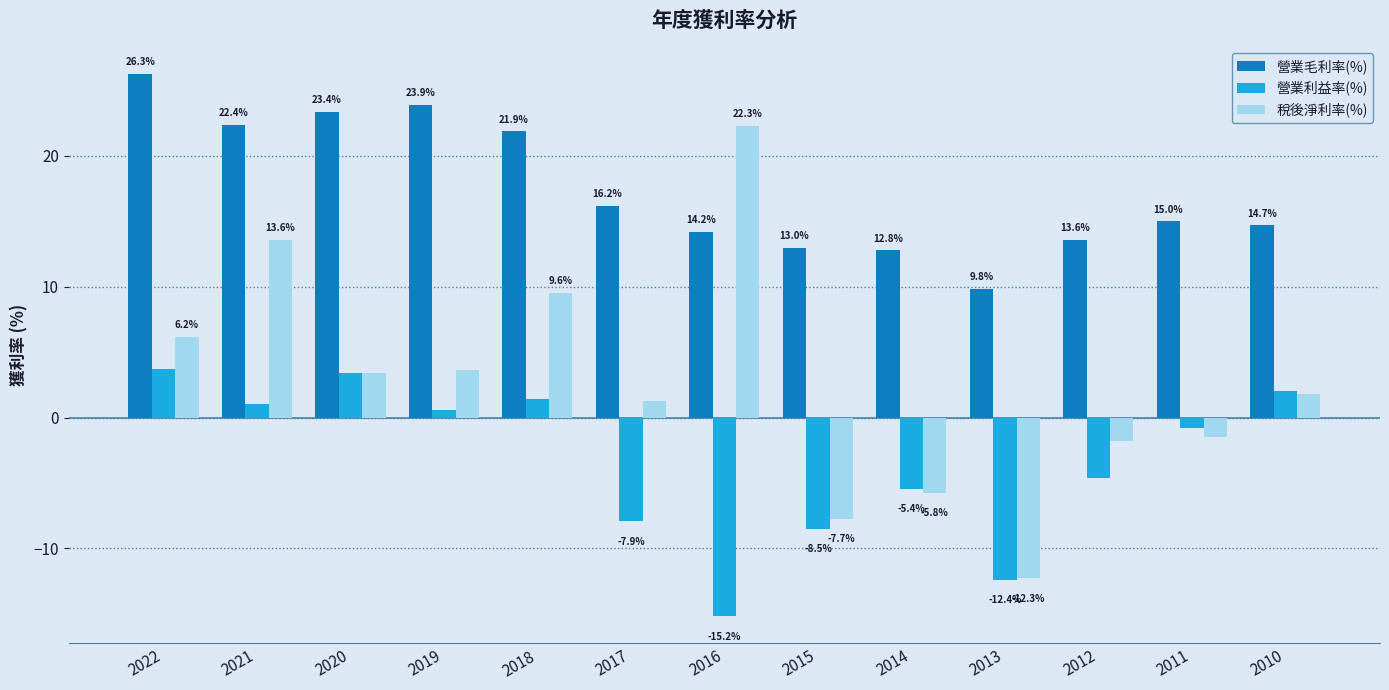

At which label does 營業利益率(%) first exceed 0?

2022